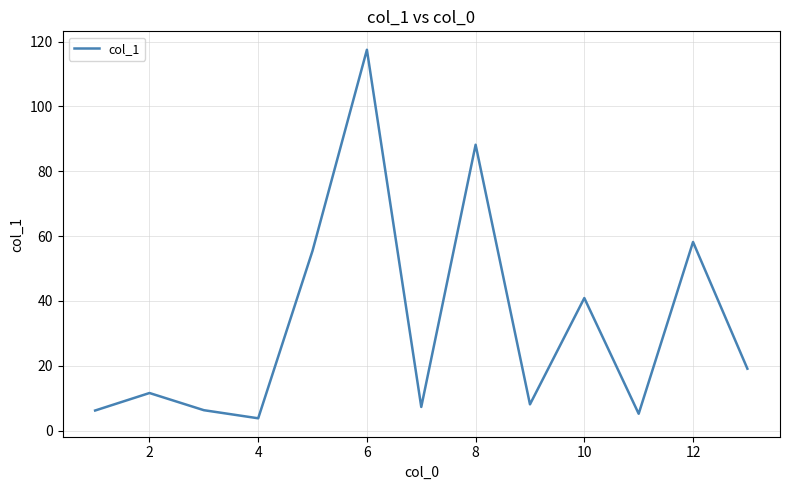

What is the smallest value displayed?

3.8